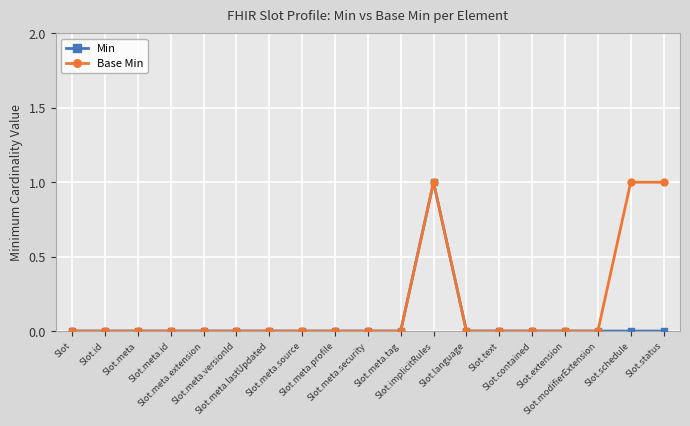

Reading left to right, transcribe all the data shown in this chart.

Min: Slot=0	Slot.id=0	Slot.meta=0	Slot.meta.id=0	Slot.meta.extension=0	Slot.meta.versionId=0	Slot.meta.lastUpdated=0	Slot.meta.source=0	Slot.meta.profile=0	Slot.meta.security=0	Slot.meta.tag=0	Slot.implicitRules=1	Slot.language=0	Slot.text=0	Slot.contained=0	Slot.extension=0	Slot.modifierExtension=0	Slot.schedule=0	Slot.status=0
Base Min: Slot=0	Slot.id=0	Slot.meta=0	Slot.meta.id=0	Slot.meta.extension=0	Slot.meta.versionId=0	Slot.meta.lastUpdated=0	Slot.meta.source=0	Slot.meta.profile=0	Slot.meta.security=0	Slot.meta.tag=0	Slot.implicitRules=1	Slot.language=0	Slot.text=0	Slot.contained=0	Slot.extension=0	Slot.modifierExtension=0	Slot.schedule=1	Slot.status=1